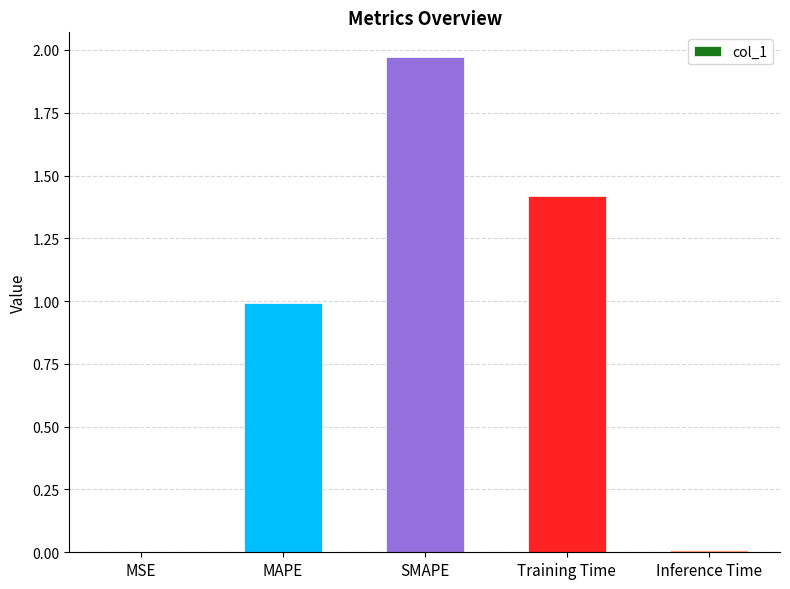

What value does the data have at Training Time?

1.4